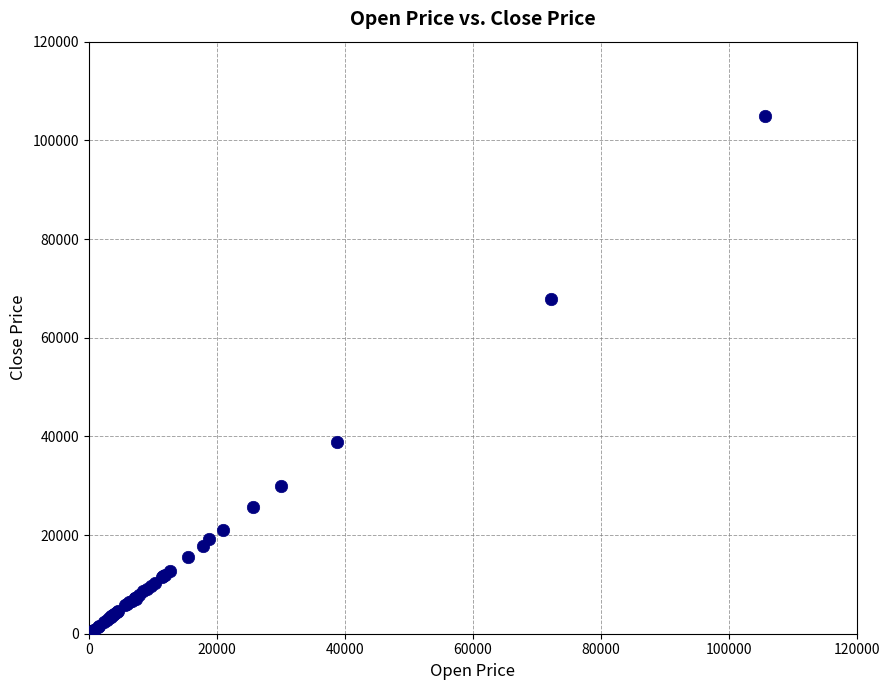

What Y value in the scatter plot is closest to 52730?

38800